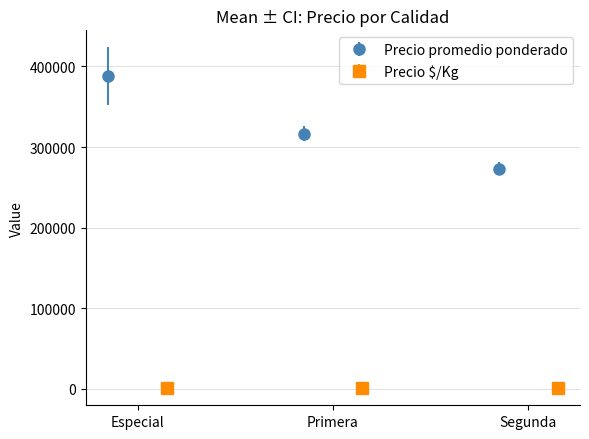

What is the lowest value of the Precio promedio ponderado series?

273333.3